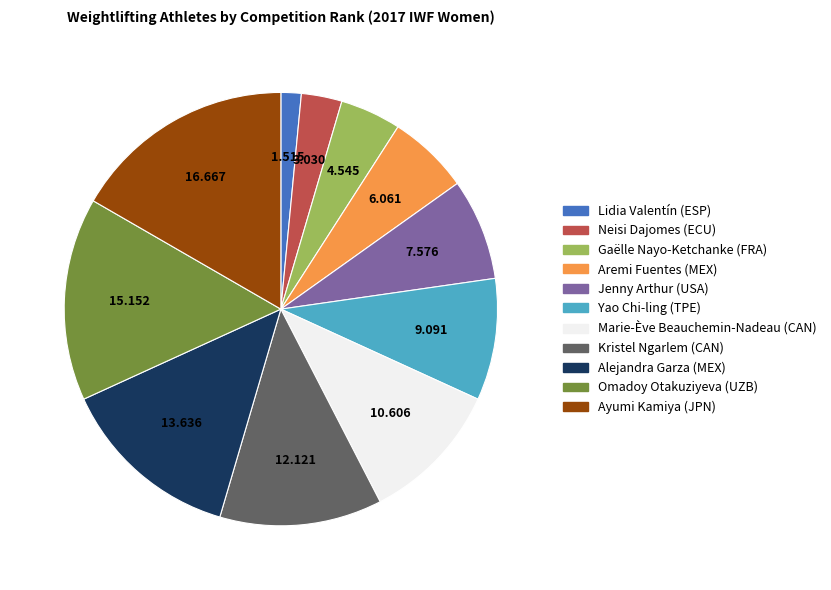

Which slice is the smallest?

Lidia Valentín (ESP)